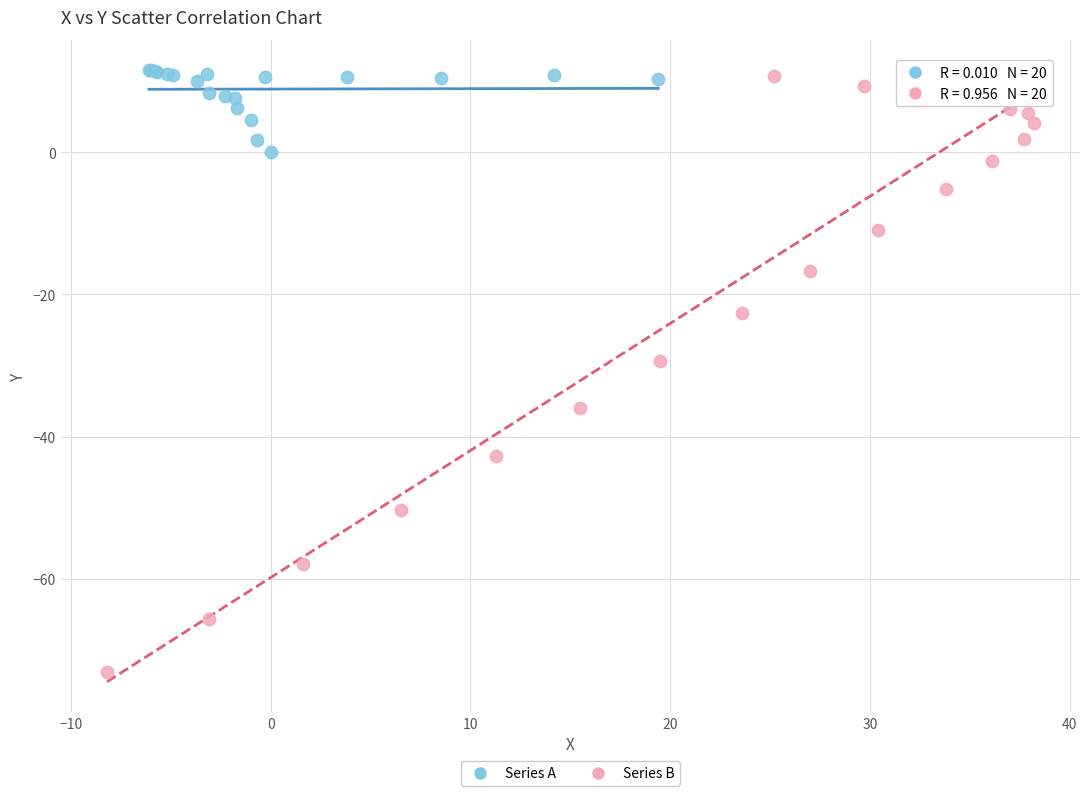

What are all the series names shown in the legend?

Series A, Series B